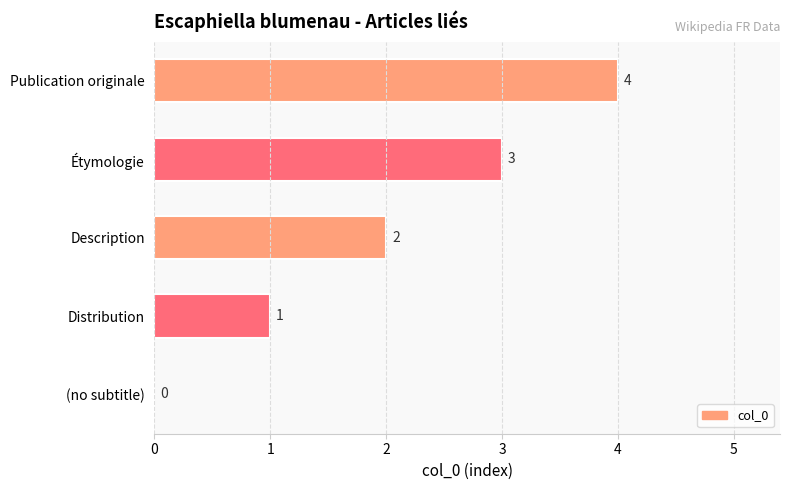

What is the sum of the values at Étymologie and Publication originale?

7